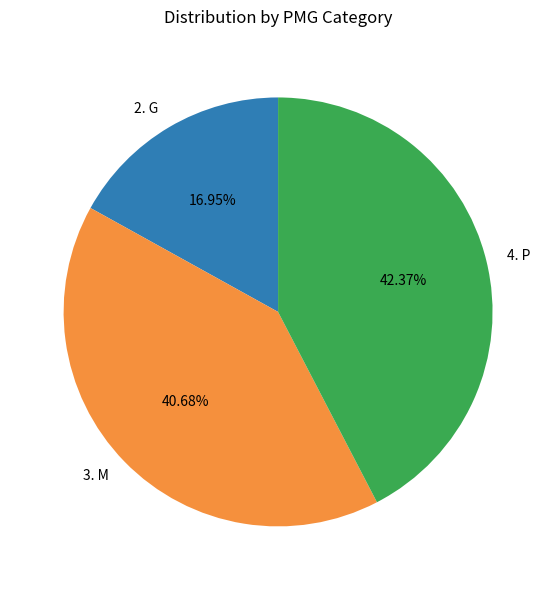

Is there any slice that represents more than half of the pie?

No